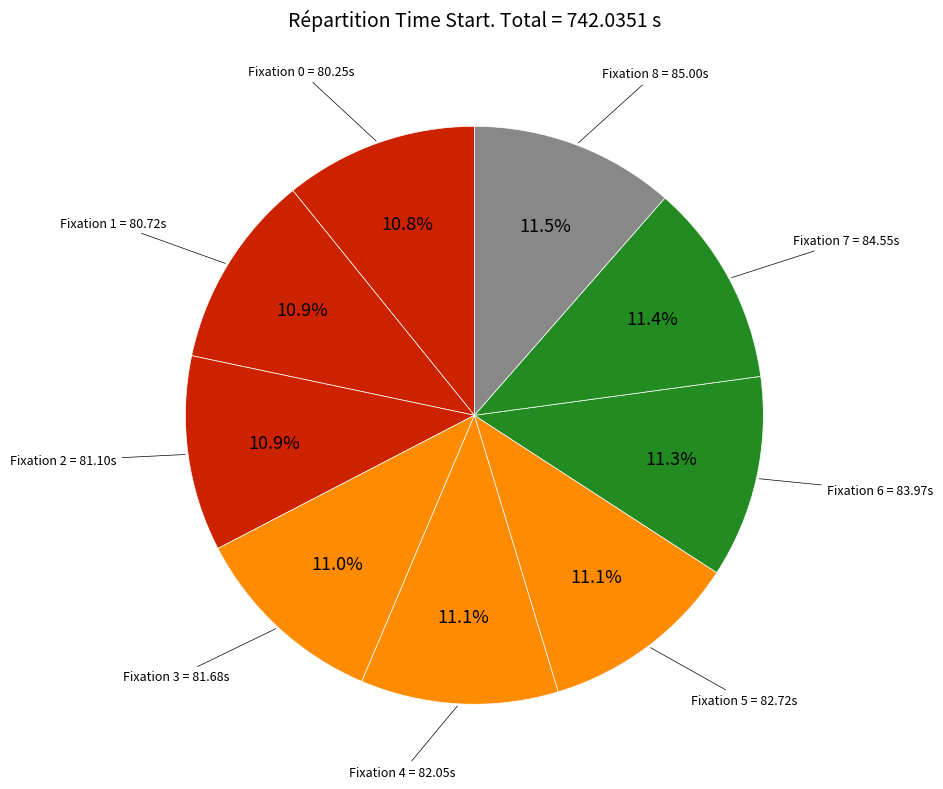

How many segments does this pie chart have?

9